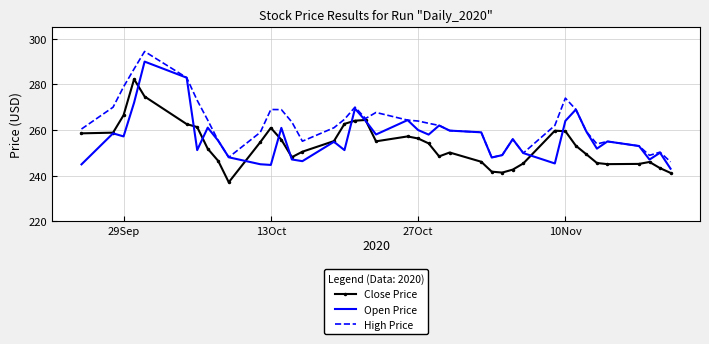

What is the lowest value of the High Price series?

246.1